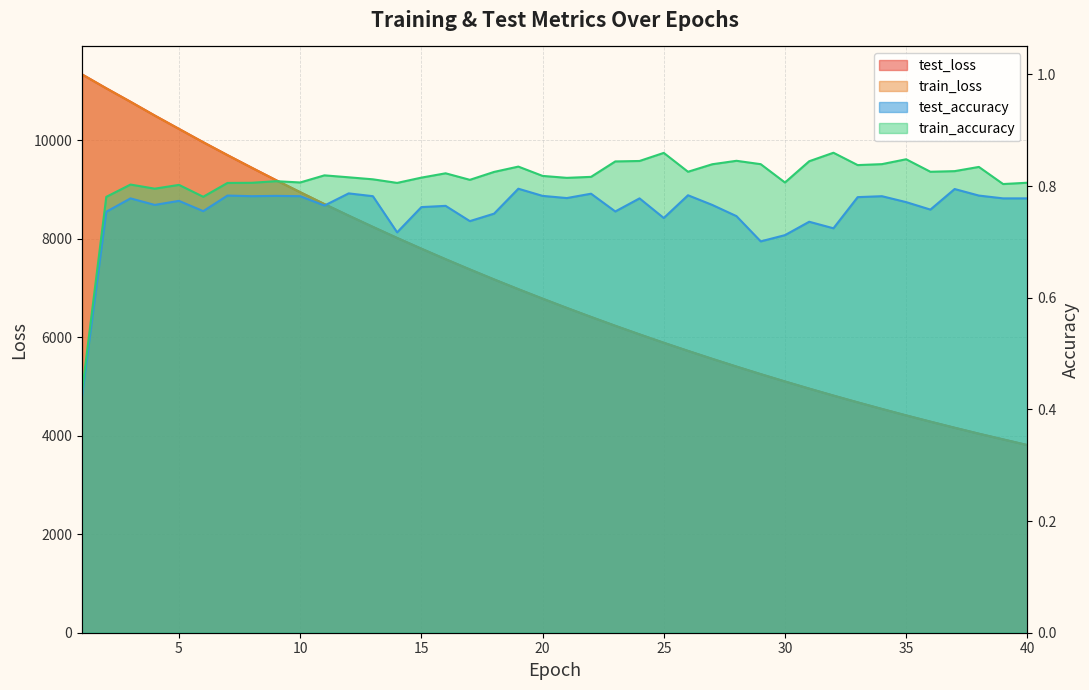

Where is the first local maximum for test_accuracy?

3